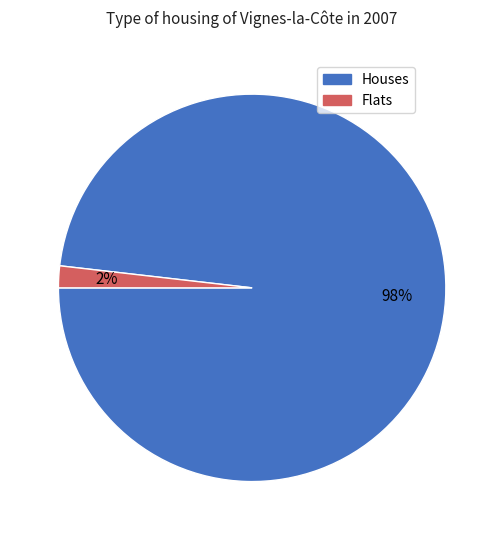

To the nearest percent, what is the average slice percentage?

50%